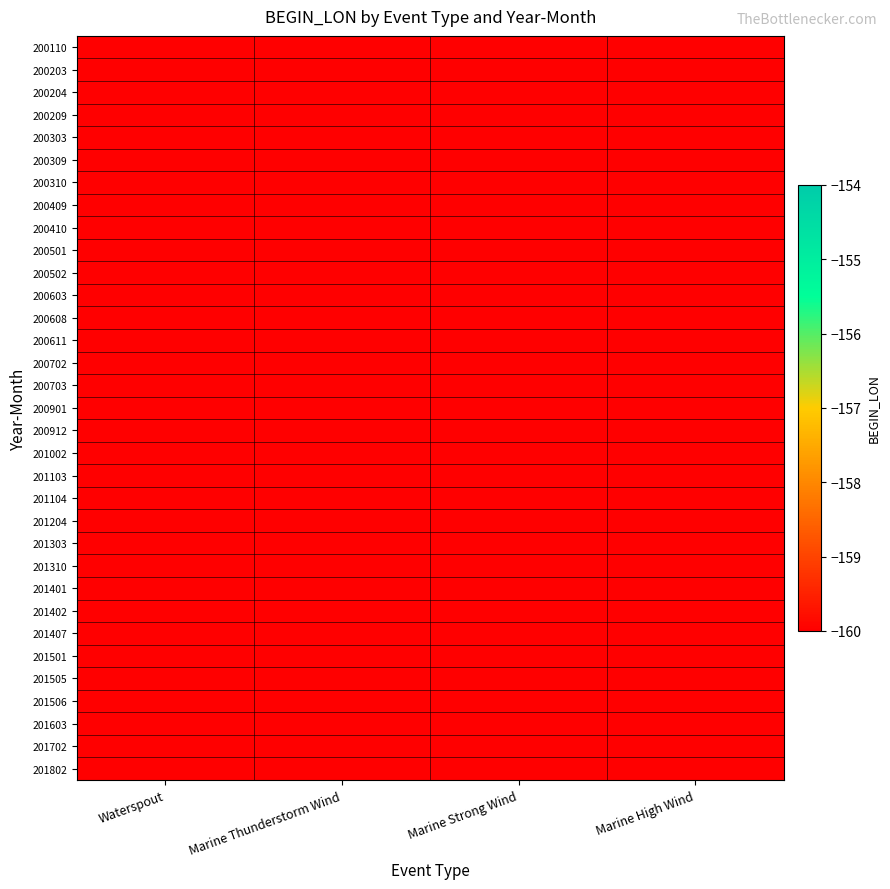

Which series changed the most between Waterspout and Marine Thunderstorm Wind?

200603